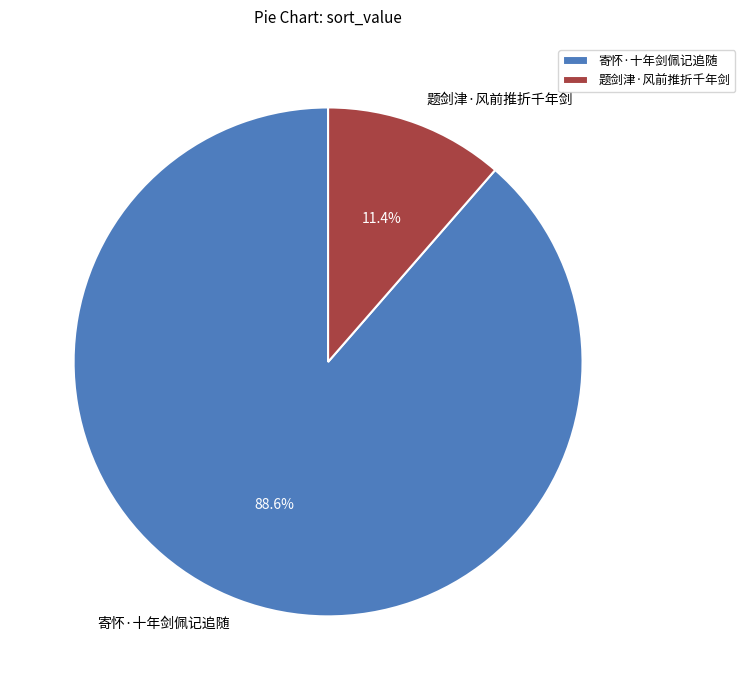

Which slice is the smallest?

题剑津·风前推折千年剑